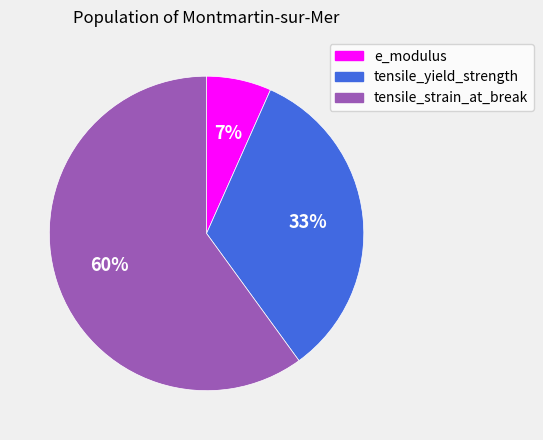

How many segments does this pie chart have?

3